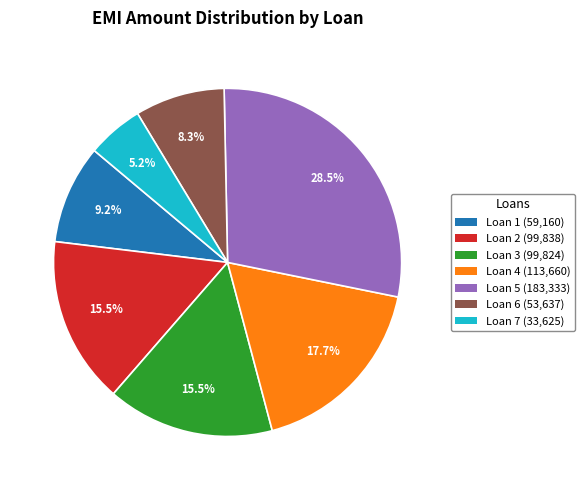

Which slice is the largest?

Loan 5 (183,333)